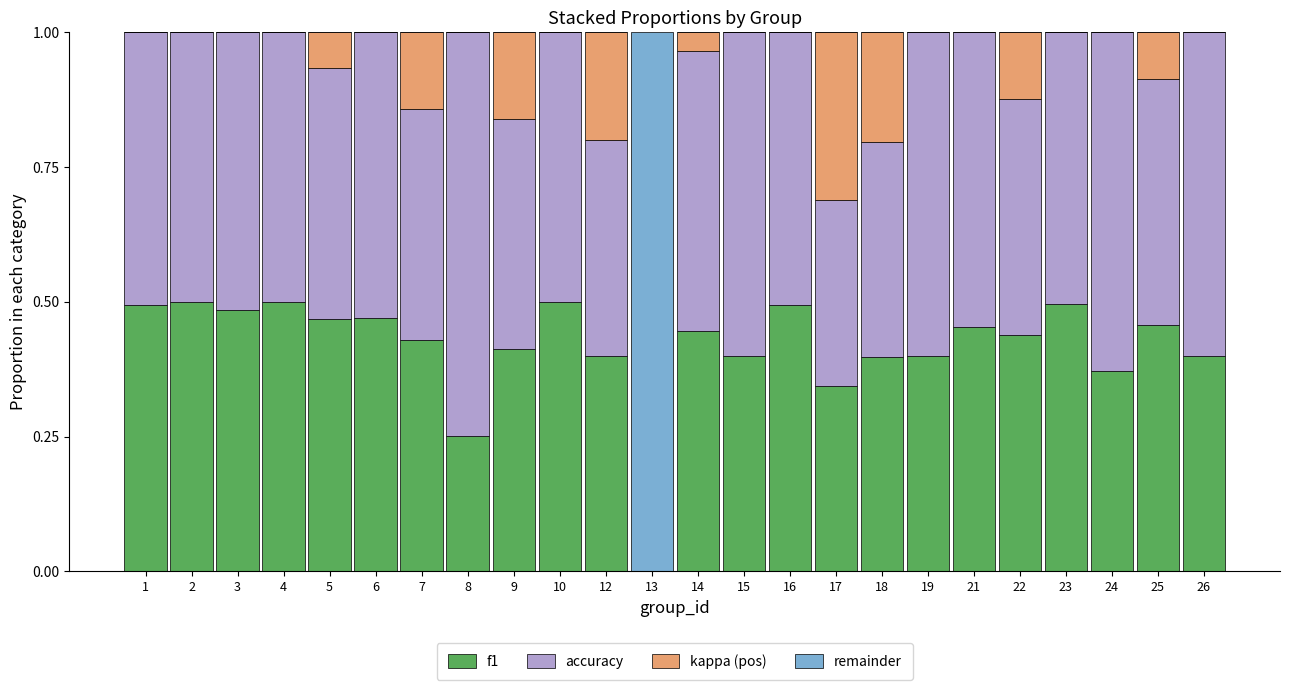

The f1 series shows 0.5 at 5. True or false?

True